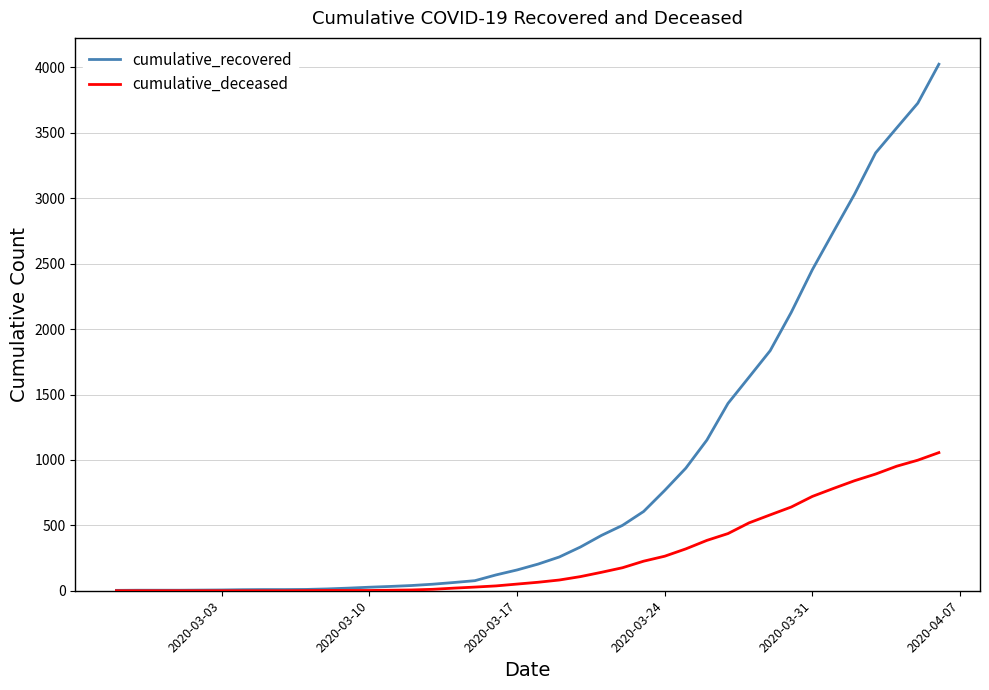

Which series has the largest range (max minus min)?

cumulative_recovered